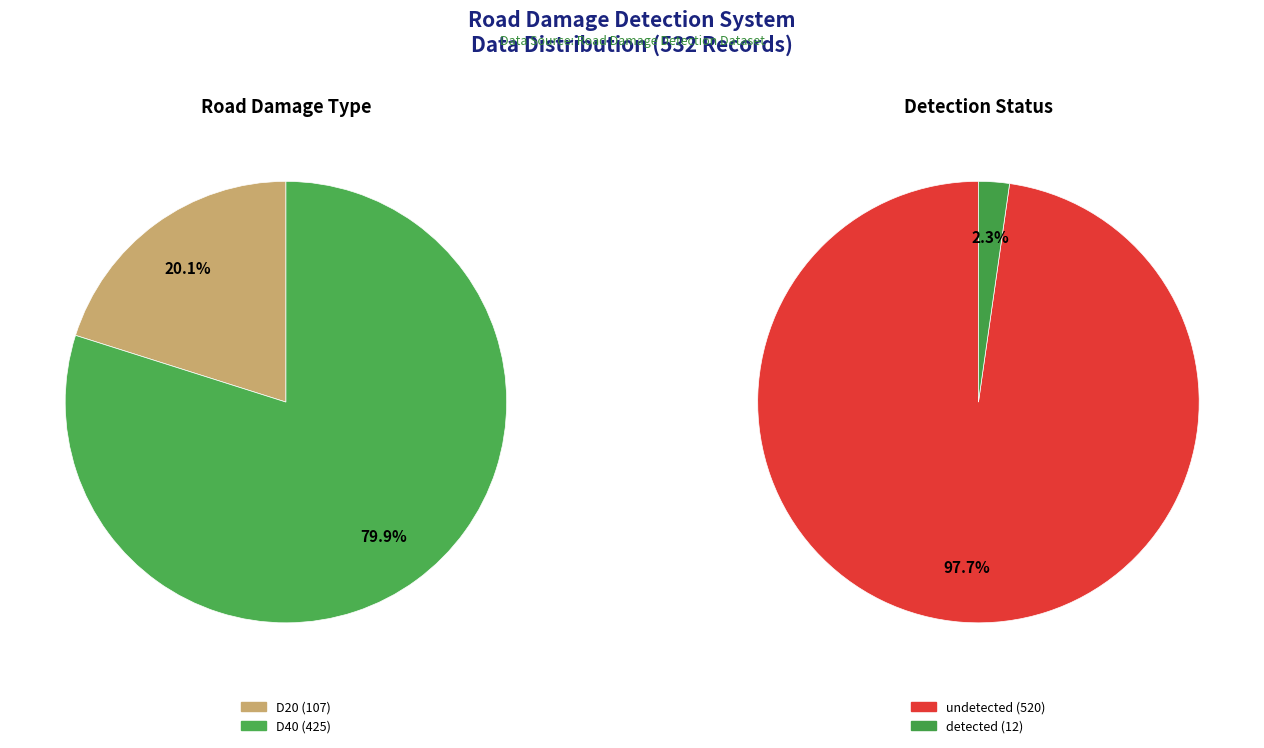

Rank the categories by value from lowest to highest.

D20, D40